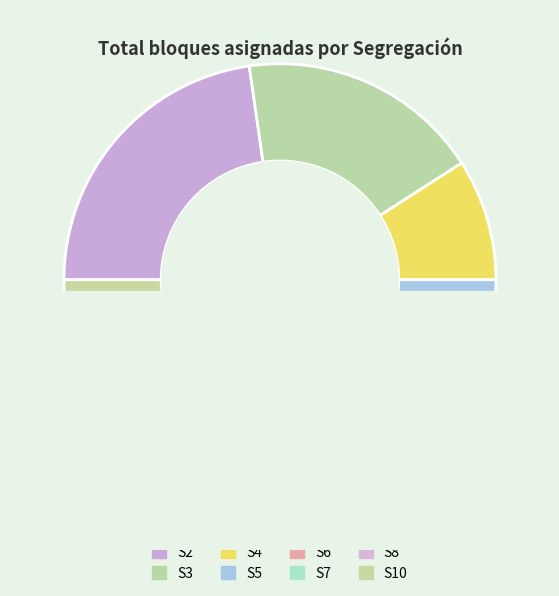

The S10 slice represents 4% of the pie. True or false?

False